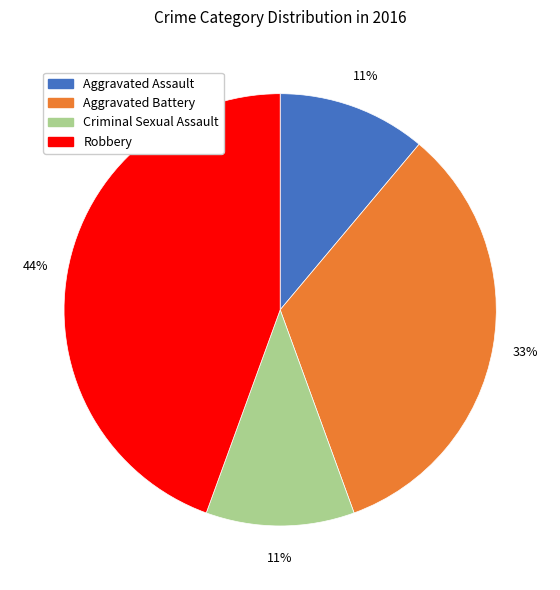

To the nearest percent, what portion does Criminal Sexual Assault represent?

11%